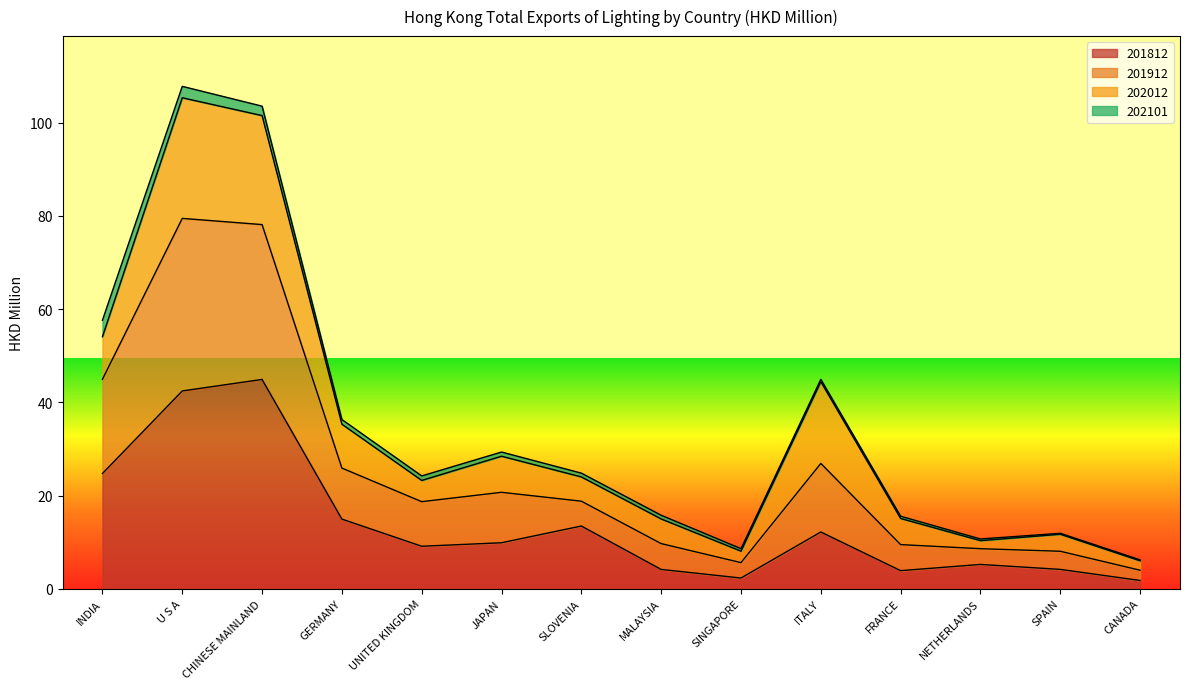

True or false: 201812 and 201912 intersect in this chart.

False